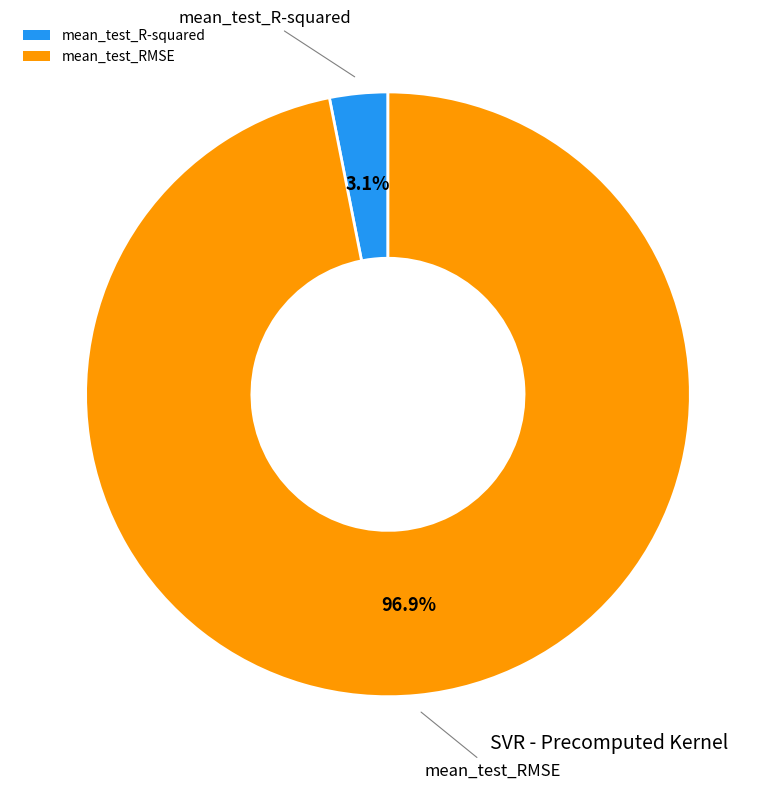

Is there any slice that represents more than half of the pie?

Yes